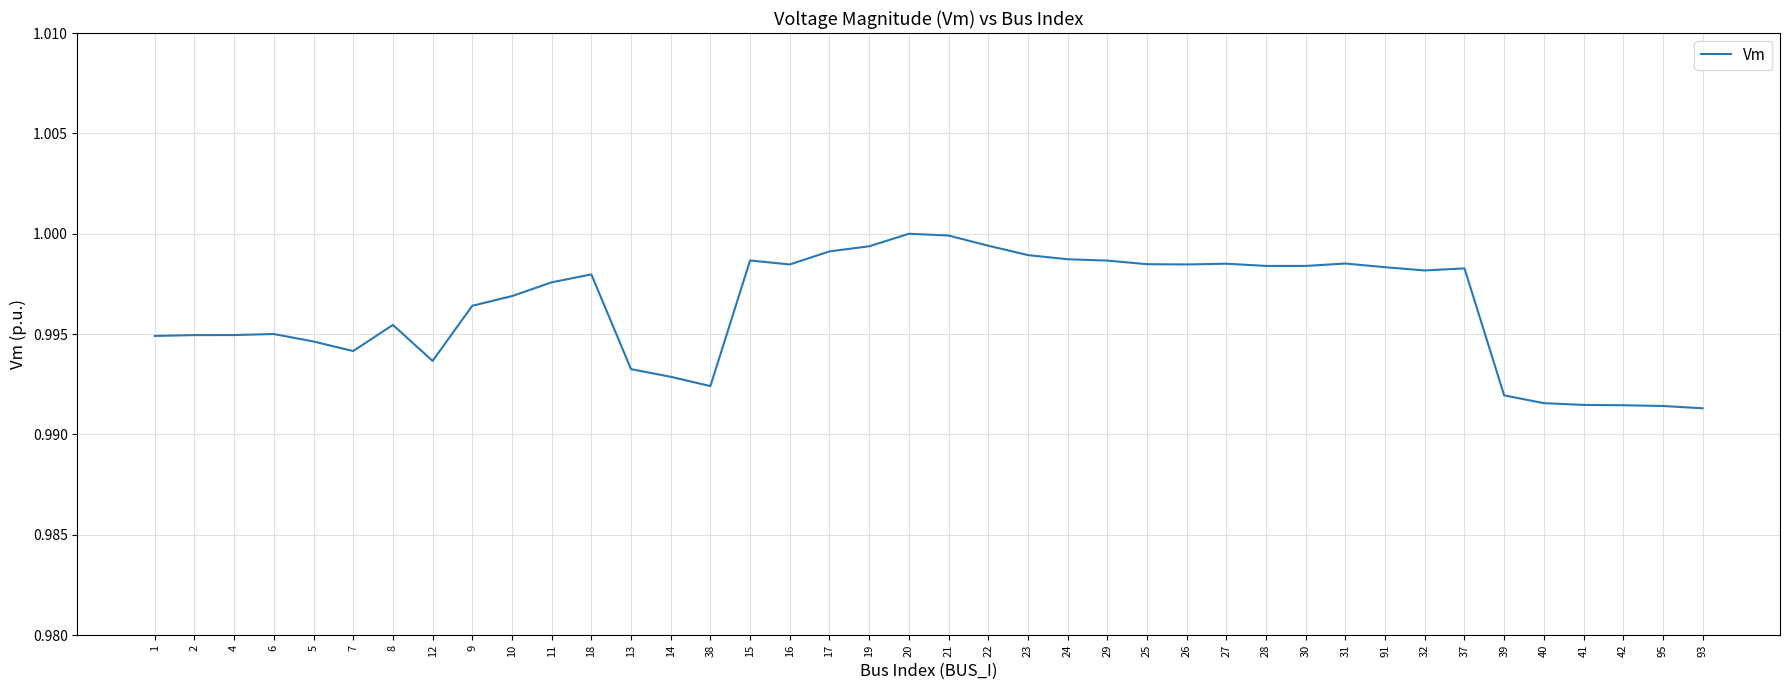

The chart shows a value of 0.4 at 19. True or false?

False